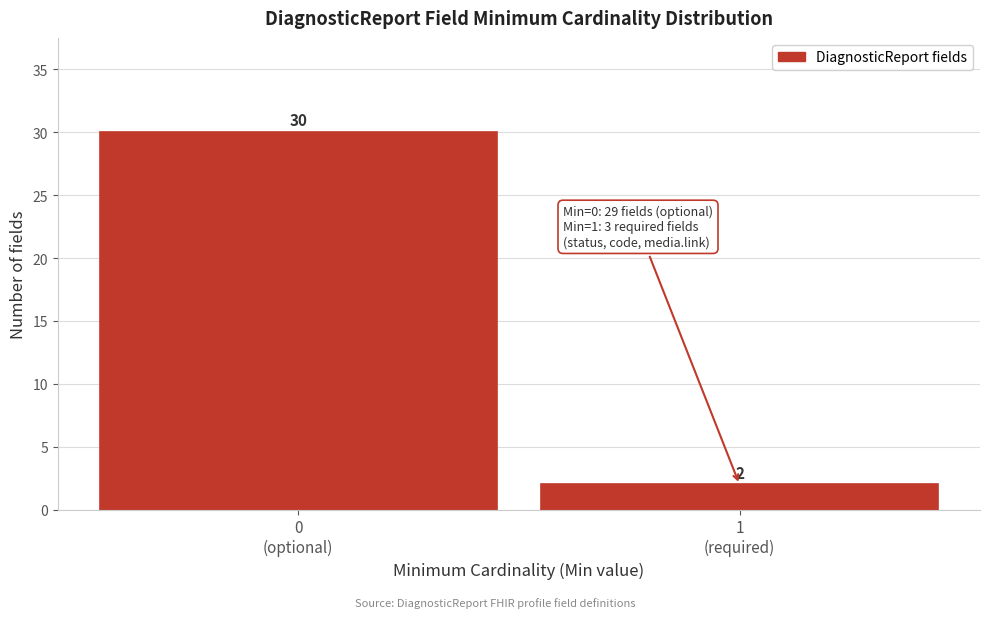

Reading left to right, transcribe all the data shown in this chart.

30	2